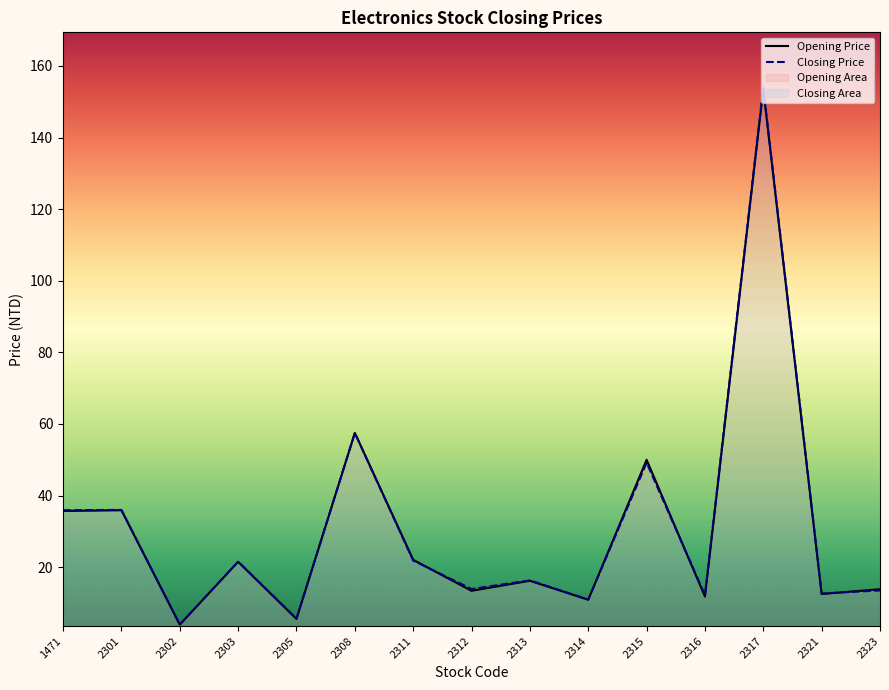

True or false: Opening Price and Closing Price intersect in this chart.

True